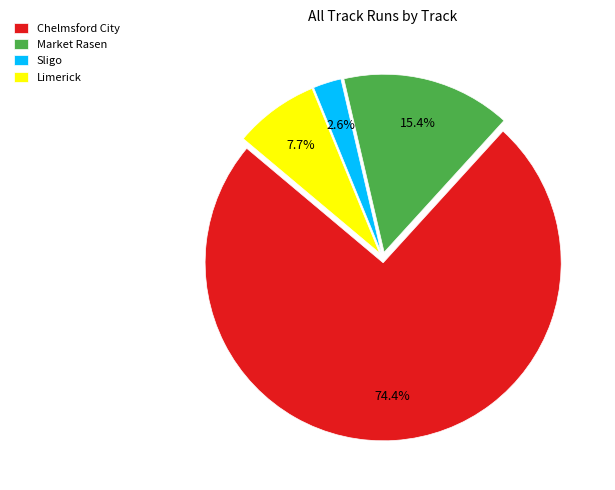

Between Sligo and Chelmsford City, which is larger?

Chelmsford City